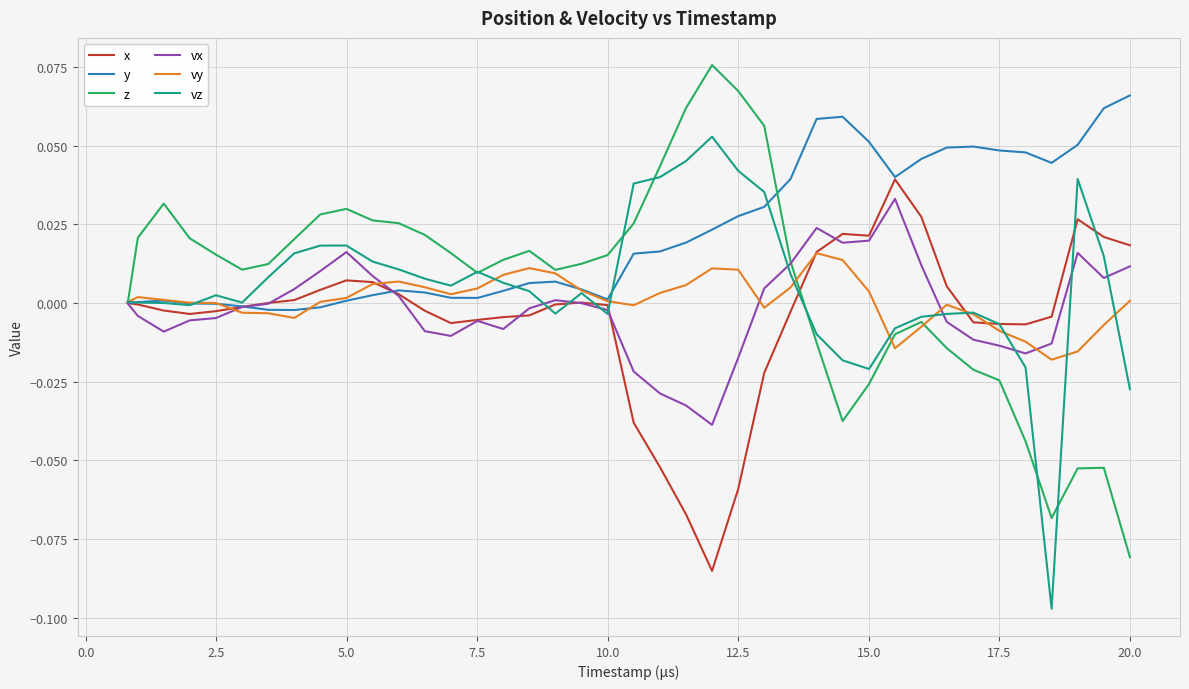

Count the number of data series in this chart.

6